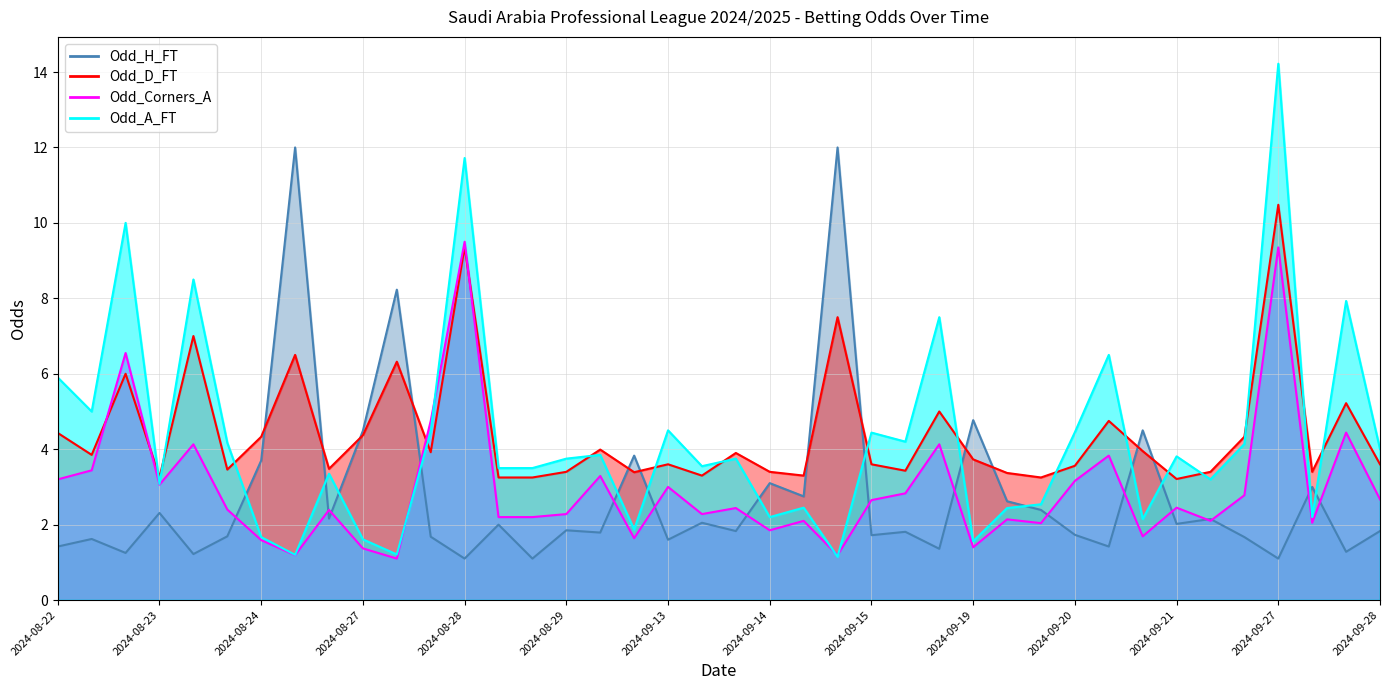

What is the approximate value of Odd_A_FT at 2024-08-29?

3.8